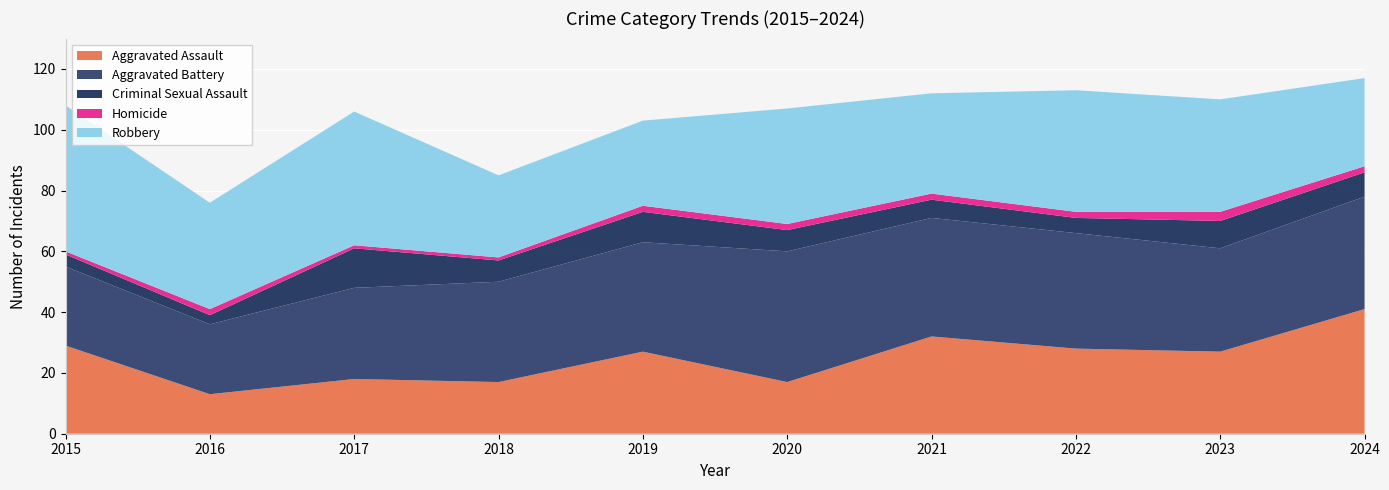

Reading left to right, transcribe all the data shown in this chart.

Aggravated Assault: 29	13	18	17	27	17	32	28	27	41
Aggravated Battery: 26	23	30	33	36	43	39	38	34	37
Criminal Sexual Assault: 4	3	13	7	10	7	6	5	9	8
Homicide: 1	2	1	1	2	2	2	2	3	2
Robbery: 48	35	44	27	28	38	33	40	37	29